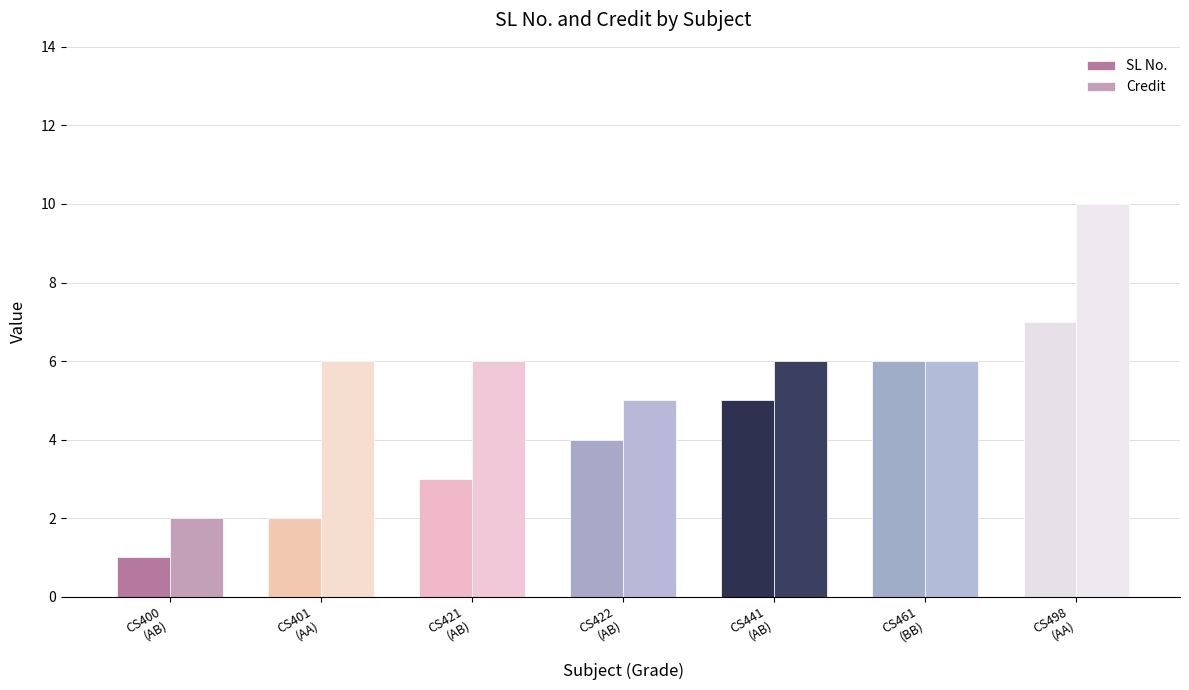

Are the bars grouped side by side (vs. stacked)?

Yes